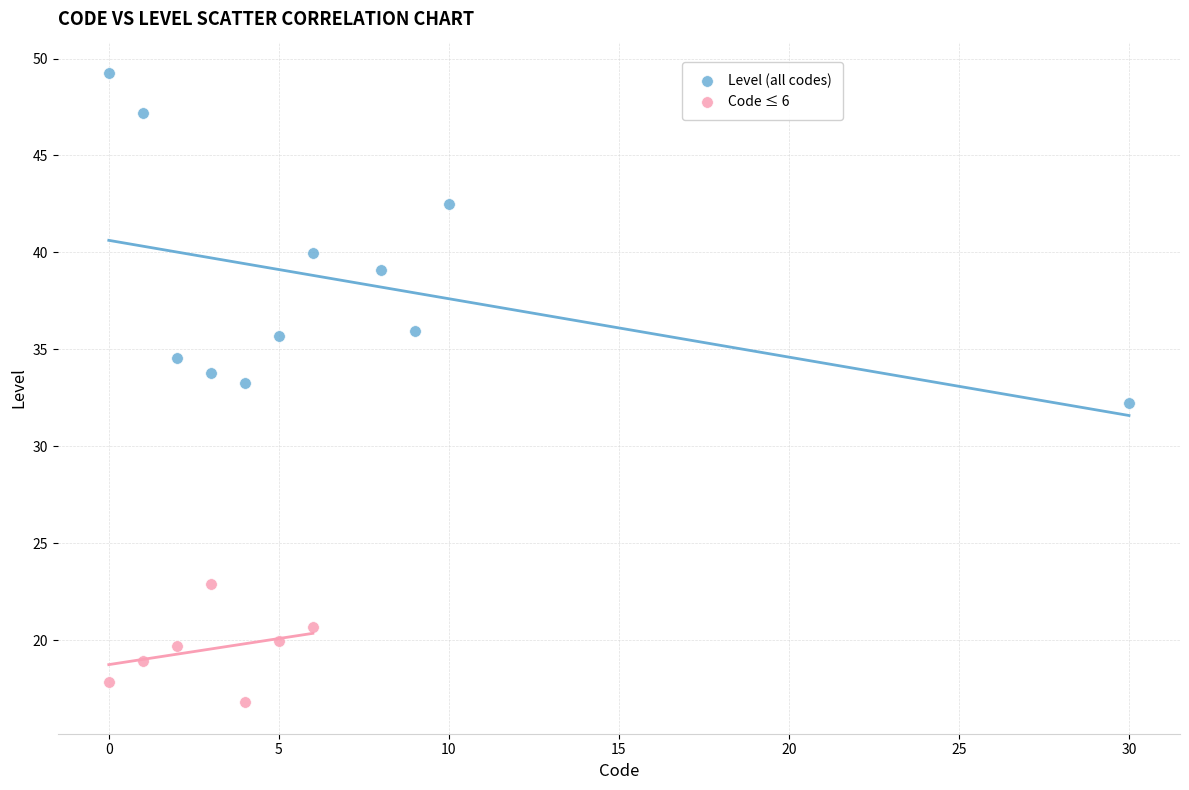

Which series contains the highest Y value?

Level (all codes)